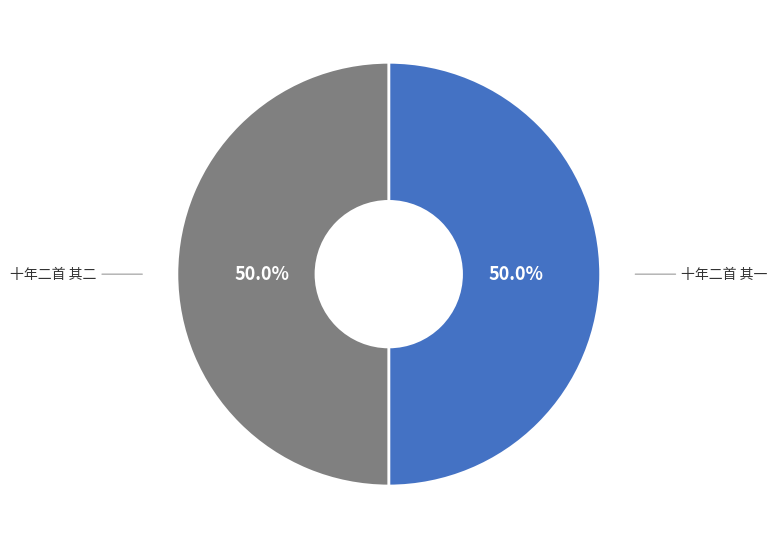

How many slices are in this pie chart?

2